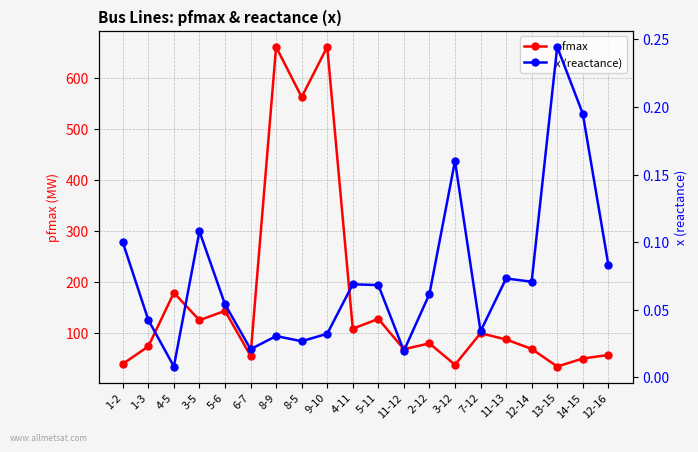

True or false: pfmax and x (reactance) intersect in this chart.

False